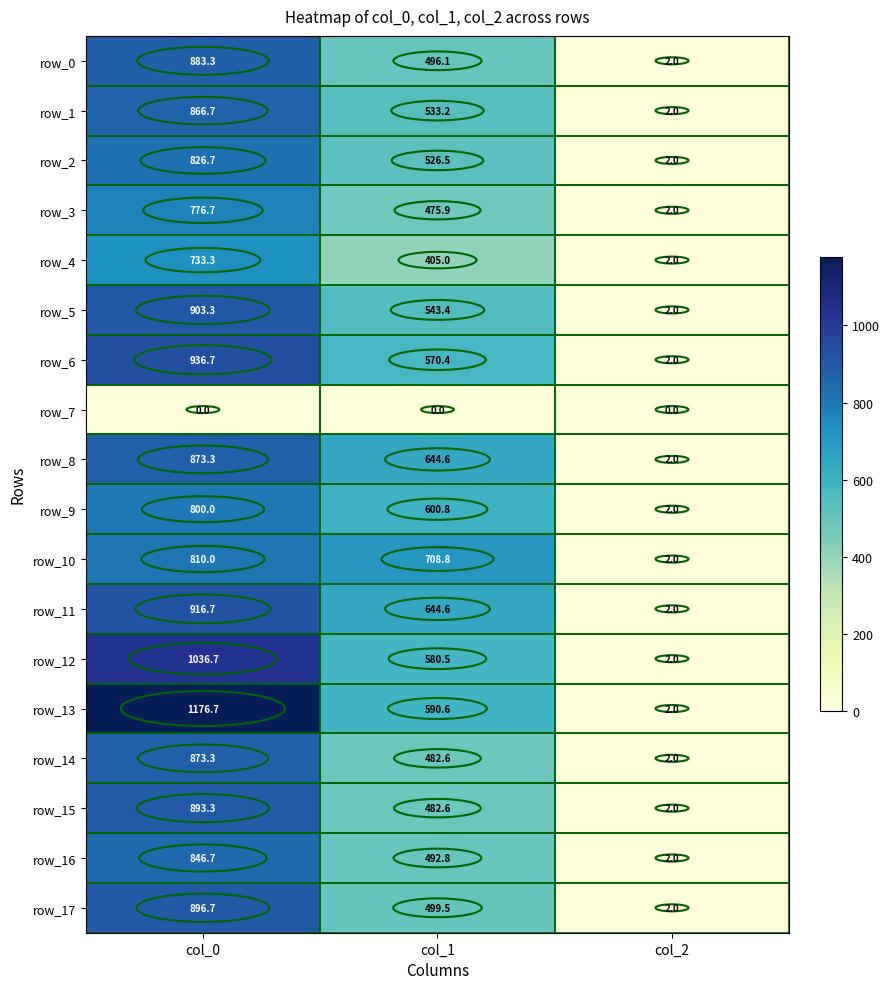

What is the difference between the highest and lowest values at col_0?

1176.7